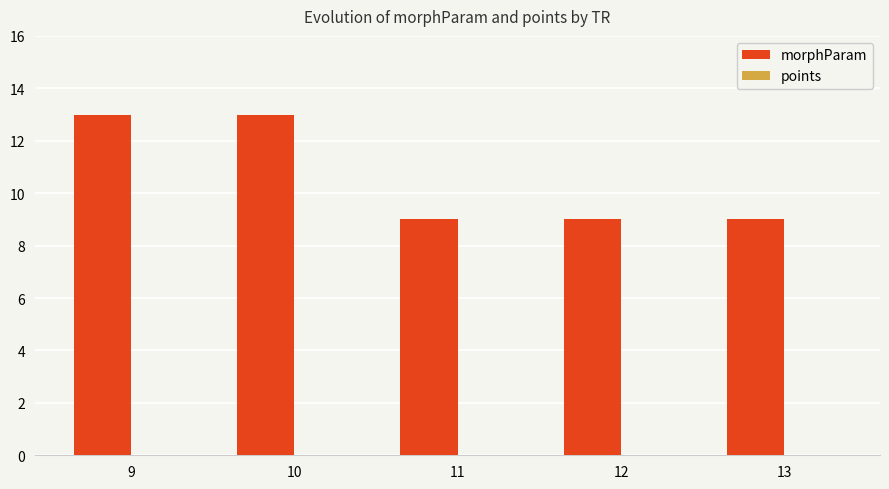

Which has a higher value, 9 or 11?

9